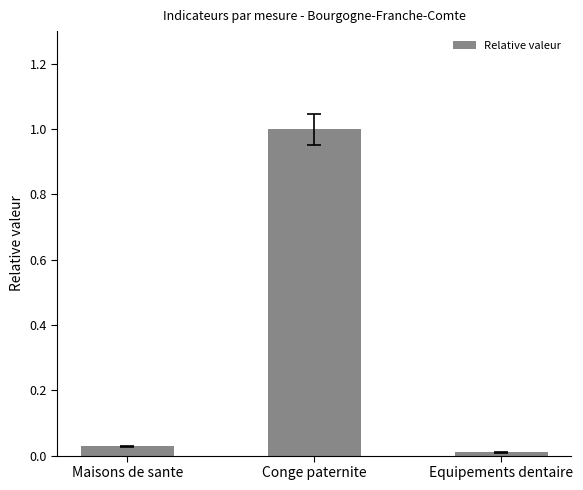

Which category has the highest value across all series?

Conge paternite